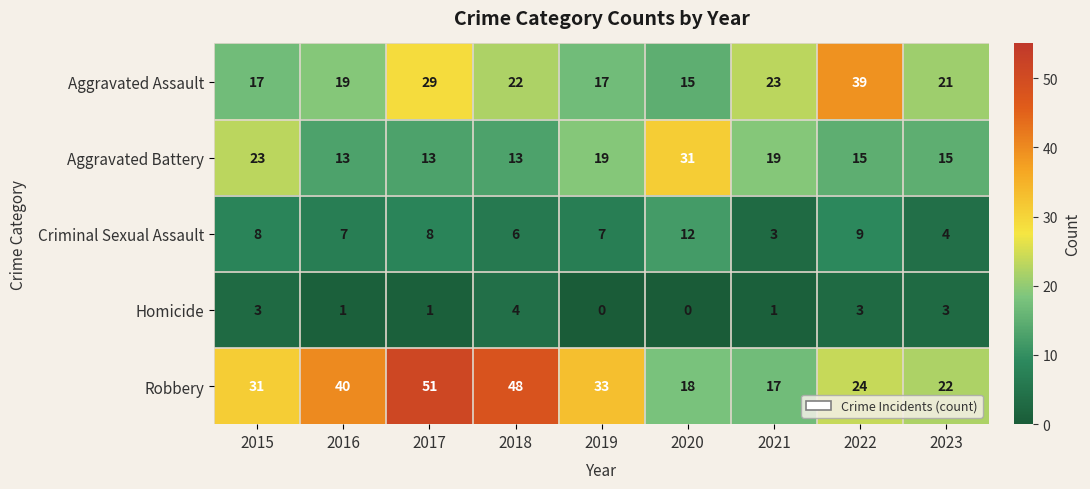

Which series has the largest total across all categories?

Robbery